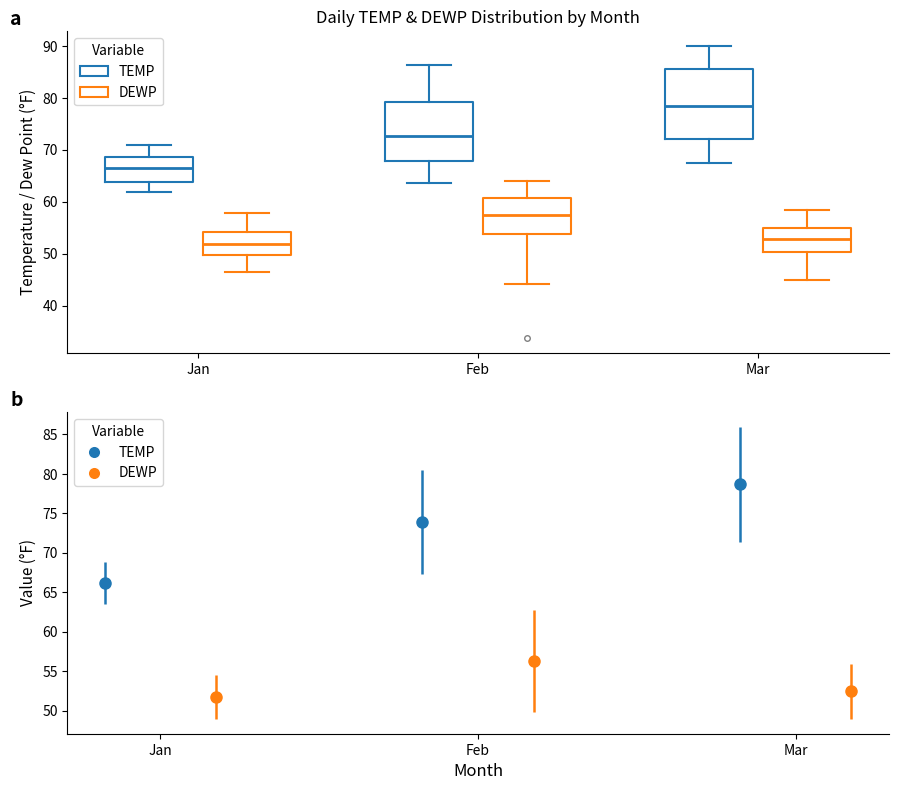

Reading left to right, read every box against the y-axis: the position of its median line, the range the box covers, and the ends of its whiskers. The values are not printed on the chart, so give them approximately, as read against the axis.

Jan (TEMP): median 67, box 64 to 69, whiskers 62 to 71
Jan (DEWP): median 52, box 50 to 54, whiskers 46 to 58
Feb (TEMP): median 73, box 68 to 79, whiskers 64 to 86
Feb (DEWP): median 58, box 54 to 61, whiskers 44 to 64
Mar (TEMP): median 79, box 72 to 86, whiskers 68 to 90
Mar (DEWP): median 53, box 50 to 55, whiskers 45 to 58